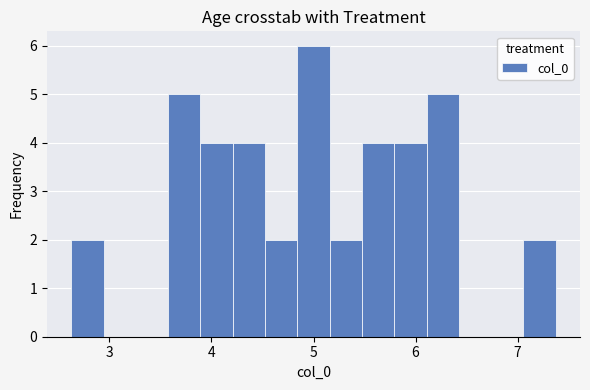

Around what value on the x-axis is the tallest bar? Give the approximate position of its centre, as read against the axis.

5.0